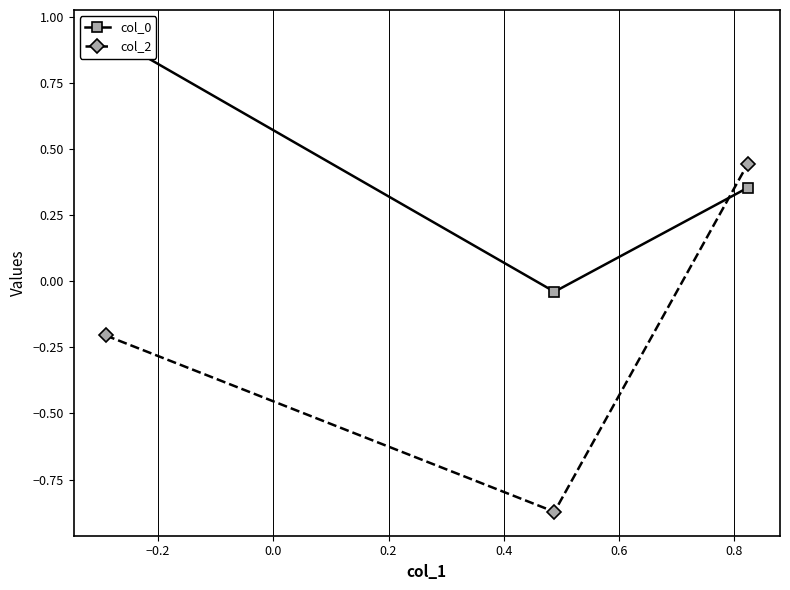

How many negative values does the col_2 series have?

2